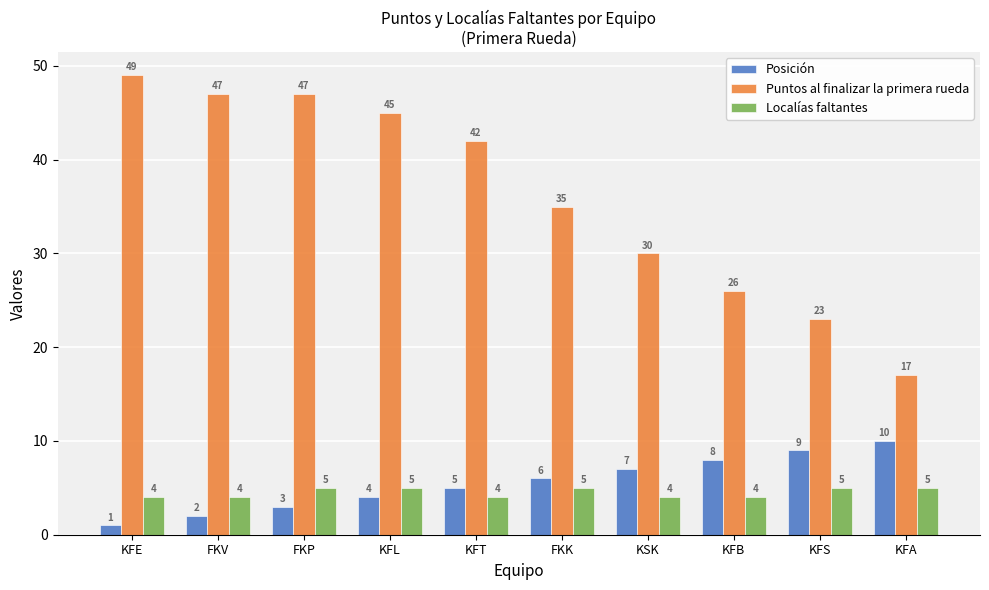

Which series has the widest spread of values?

Puntos al finalizar la primera rueda